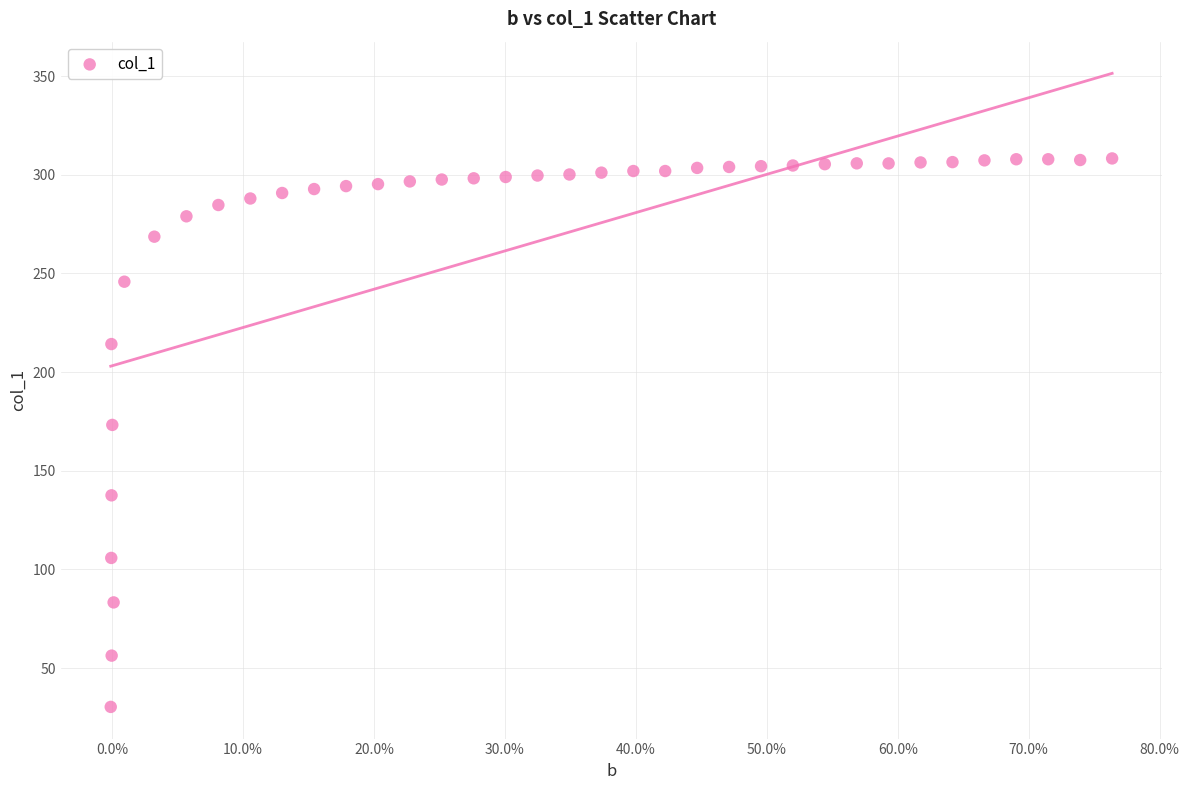

What is the range of Y values (max minus min)?

277.9